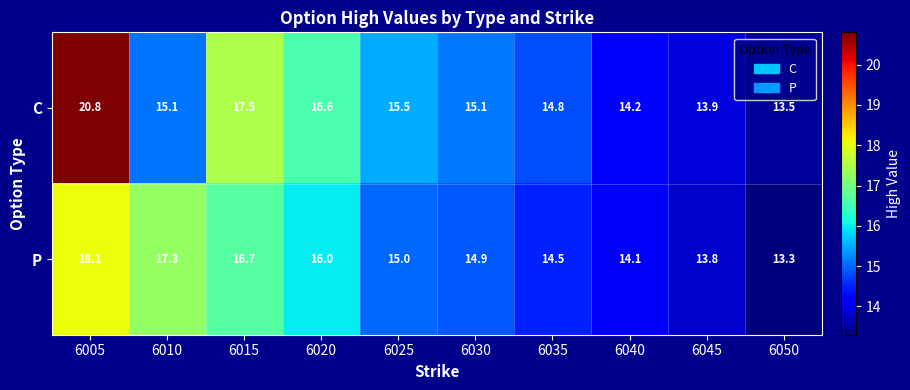

Is it true that C equals 23.8 at 6040?

False